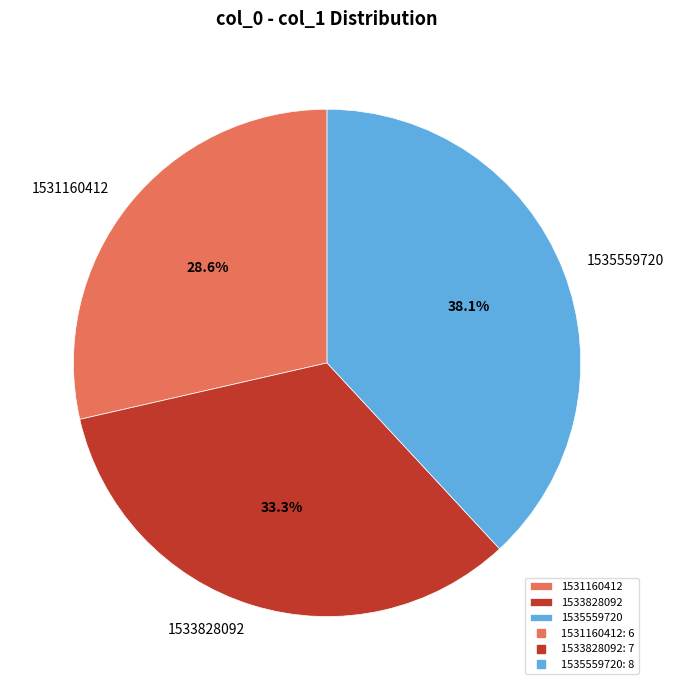

Which slice is the largest?

1535559720